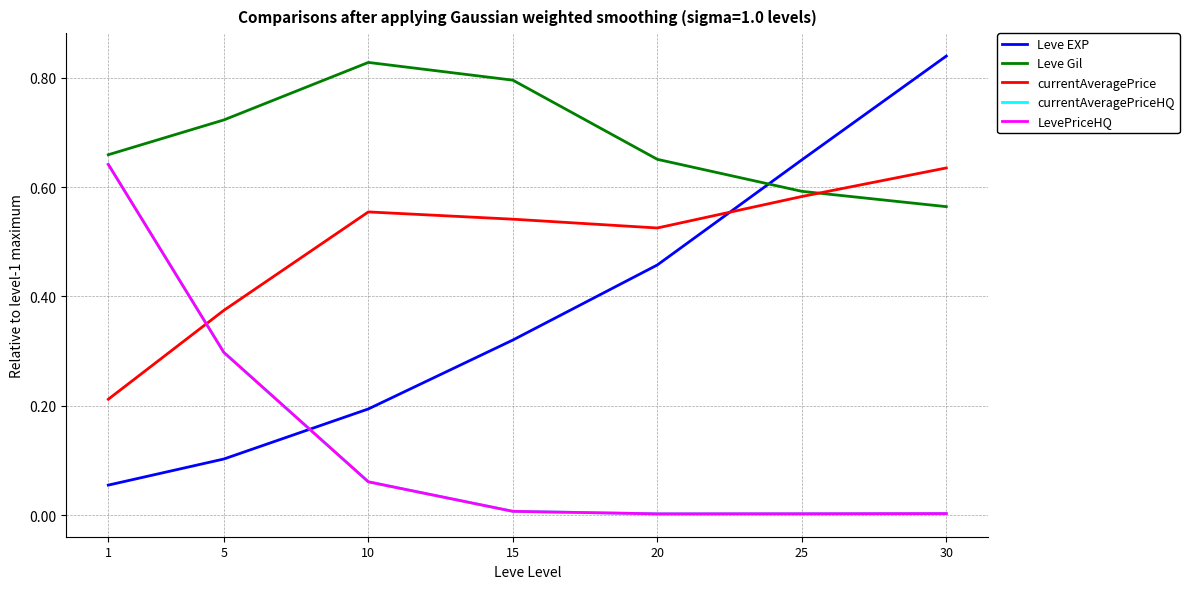

The currentAveragePriceHQ series shows 0.3 at 5. True or false?

True